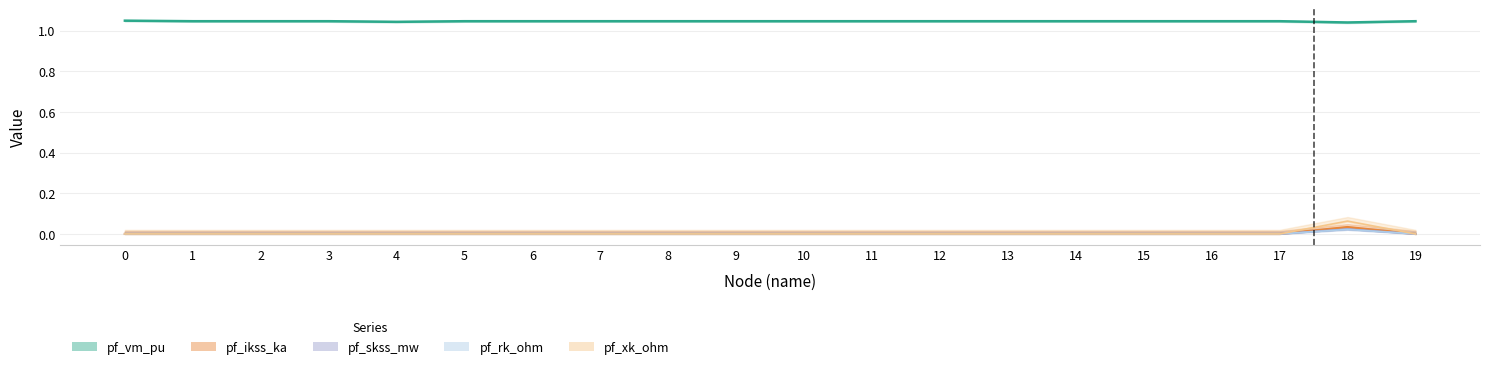

Reading left to right, extract all data points from this chart.

pf_vm_pu: 0=1.0	1=1.0	2=1.0	3=1.0	4=1.0	5=1.0	6=1.0	7=1.0	8=1.0	9=1.0	10=1.0	11=1.0	12=1.0	13=1.0	14=1.0	15=1.0	16=1.0	17=1.0	18=1.0	19=1.0
pf_ikss_ka: 0=0.0	1=0.0	2=0.0	3=0.0	4=0.0	5=0.0	6=0.0	7=0.0	8=0.0	9=0.0	10=0.0	11=0.0	12=0.0	13=0.0	14=0.0	15=0.0	16=0.0	17=0.0	18=0.0	19=0.0
pf_skss_mw: 0=0.0	1=0.0	2=0.0	3=0.0	4=0.0	5=0.0	6=0.0	7=0.0	8=0.0	9=0.0	10=0.0	11=0.0	12=0.0	13=0.0	14=0.0	15=0.0	16=0.0	17=0.0	18=0.1	19=0.0
pf_rk_ohm: 0=0.0	1=0.0	2=0.0	3=0.0	4=0.0	5=0.0	6=0.0	7=0.0	8=0.0	9=0.0	10=0.0	11=0.0	12=0.0	13=0.0	14=0.0	15=0.0	16=0.0	17=0.0	18=0.0	19=0.0
pf_xk_ohm: 0=0.0	1=0.0	2=0.0	3=0.0	4=0.0	5=0.0	6=0.0	7=0.0	8=0.0	9=0.0	10=0.0	11=0.0	12=0.0	13=0.0	14=0.0	15=0.0	16=0.0	17=0.0	18=0.0	19=0.0